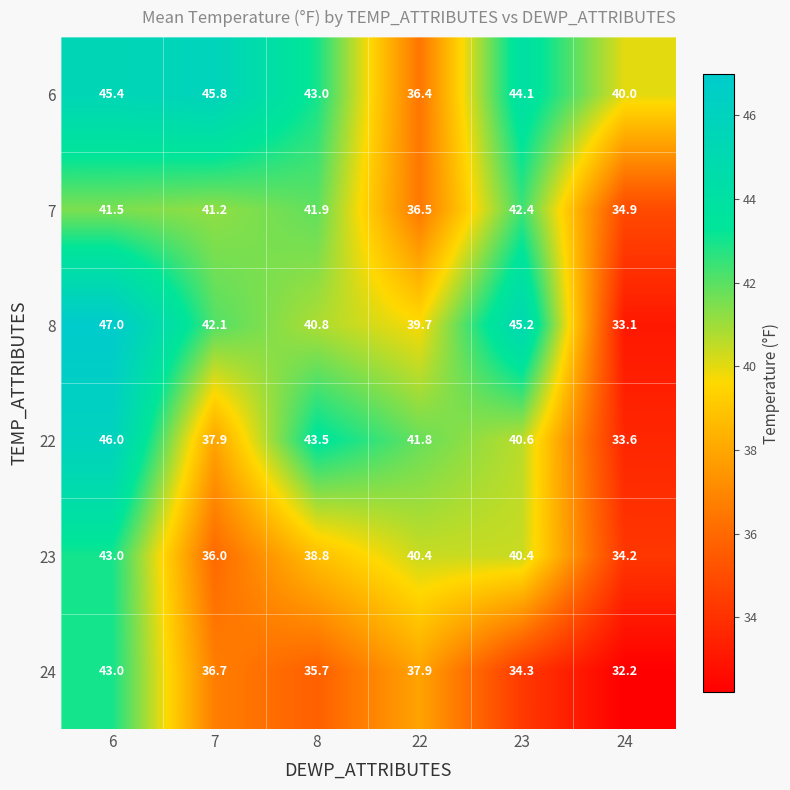

What is the sum of all 23 values?

232.8